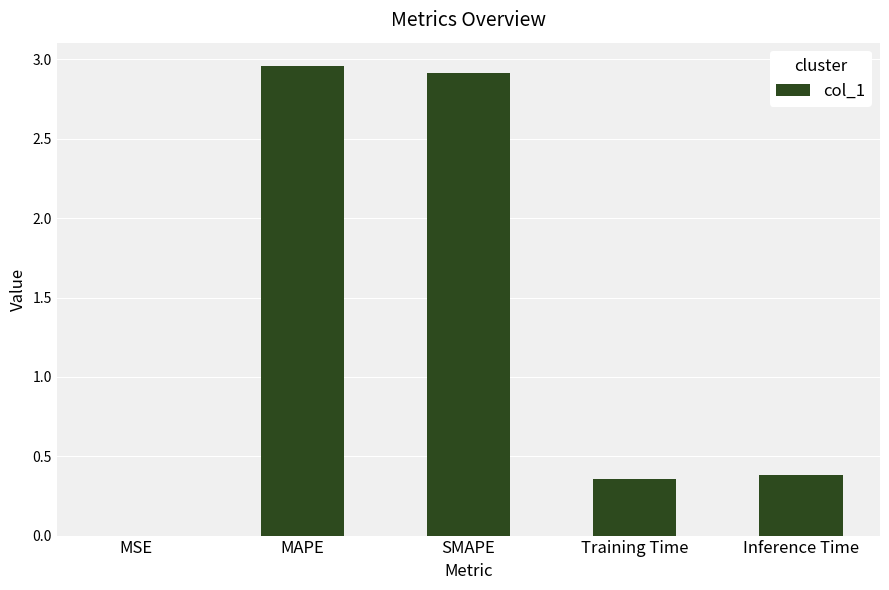

Are the bars horizontal?

No